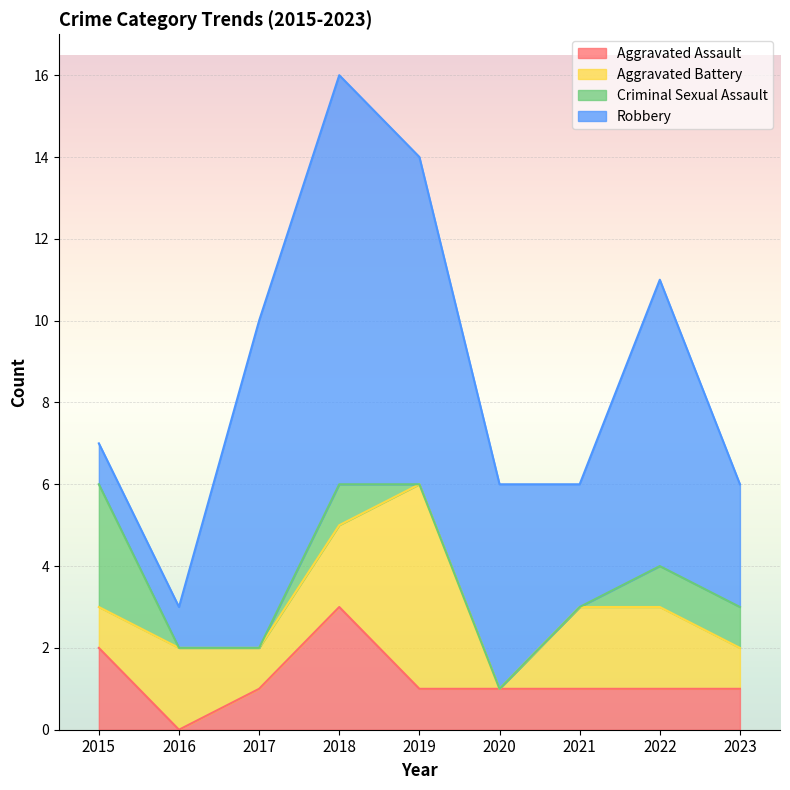

What is the value of the Criminal Sexual Assault point at the 1st from the left?

3